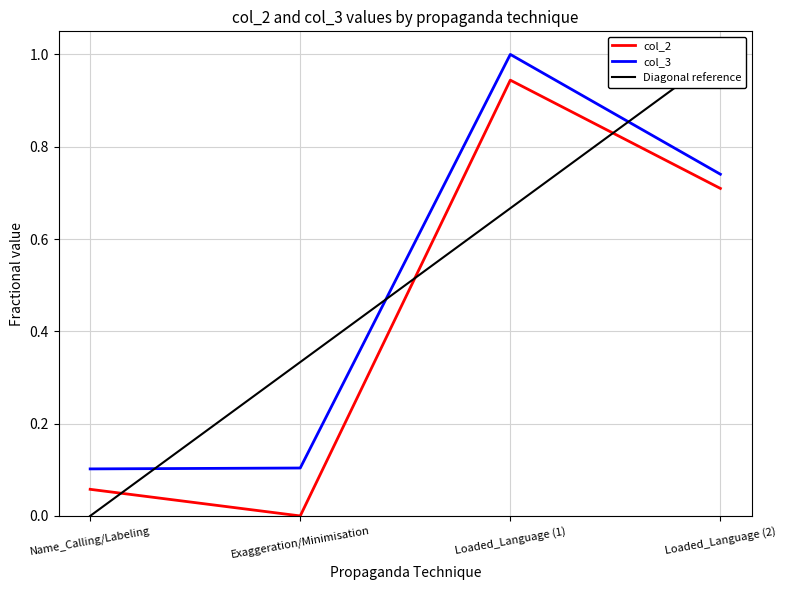

Between Exaggeration/Minimisation and Loaded_Language (2), which series saw the biggest shift?

col_2